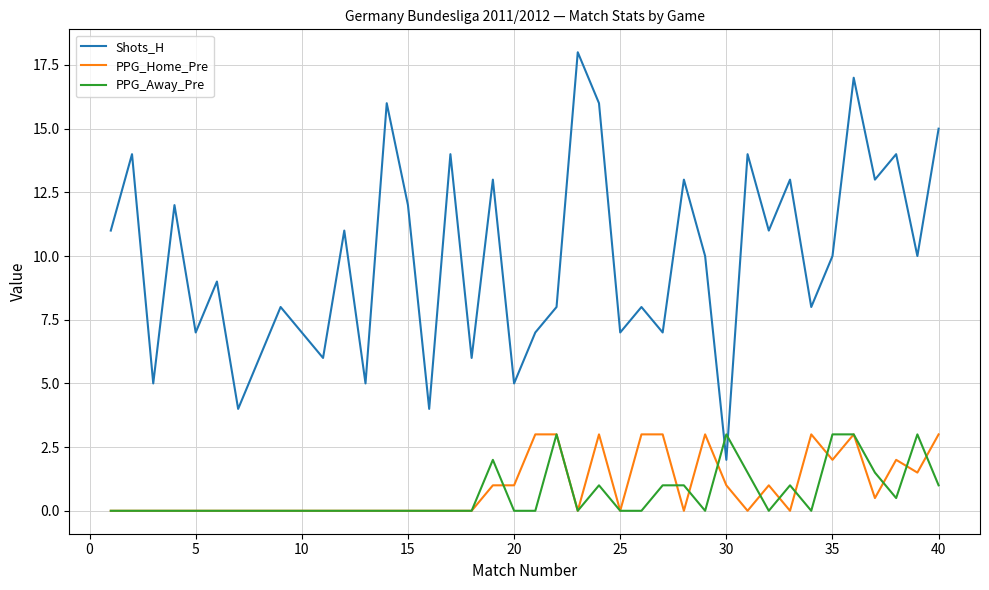

What is the highest value of the Shots_H series?

18.0